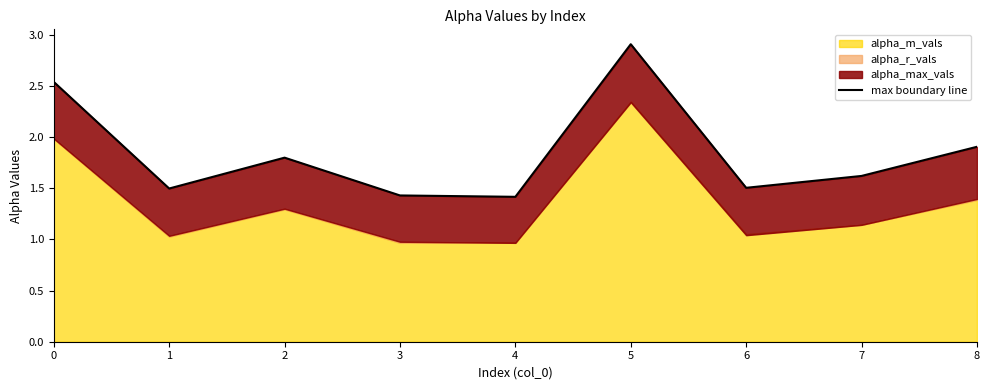

List the labels in order of value, smallest first.

4, 3, 1, 6, 7, 2, 8, 0, 5